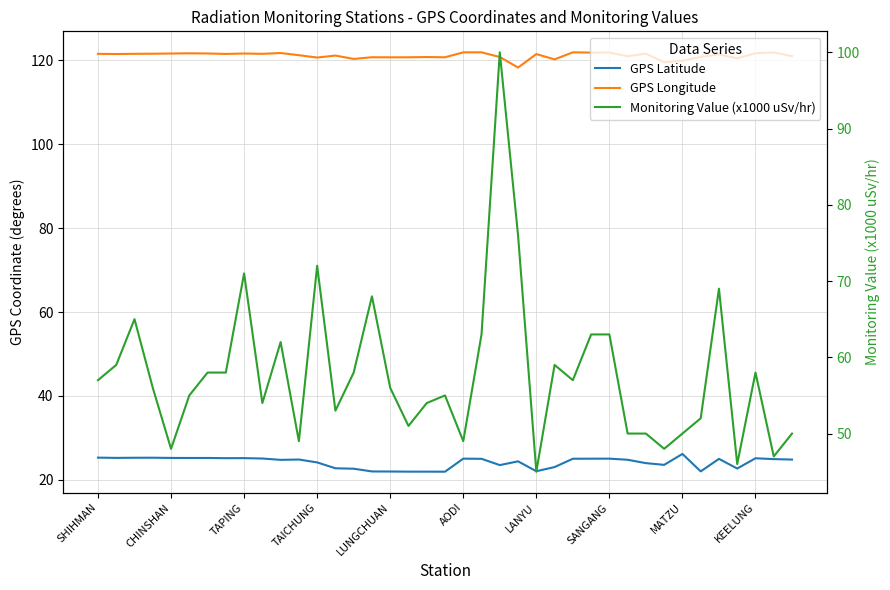

How many lines are shown in the chart?

3